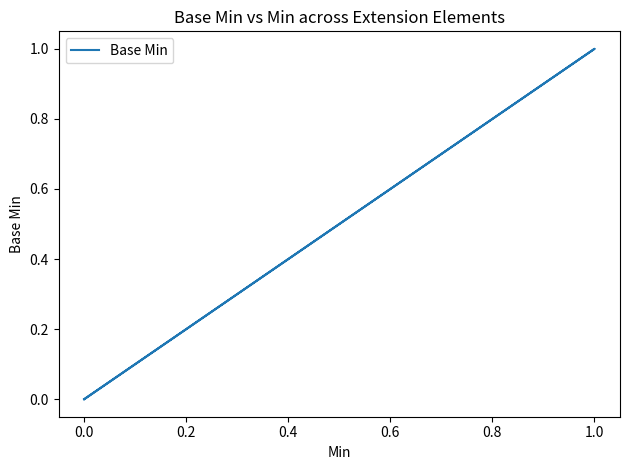

Is this an area chart (filled region under the line)?

No